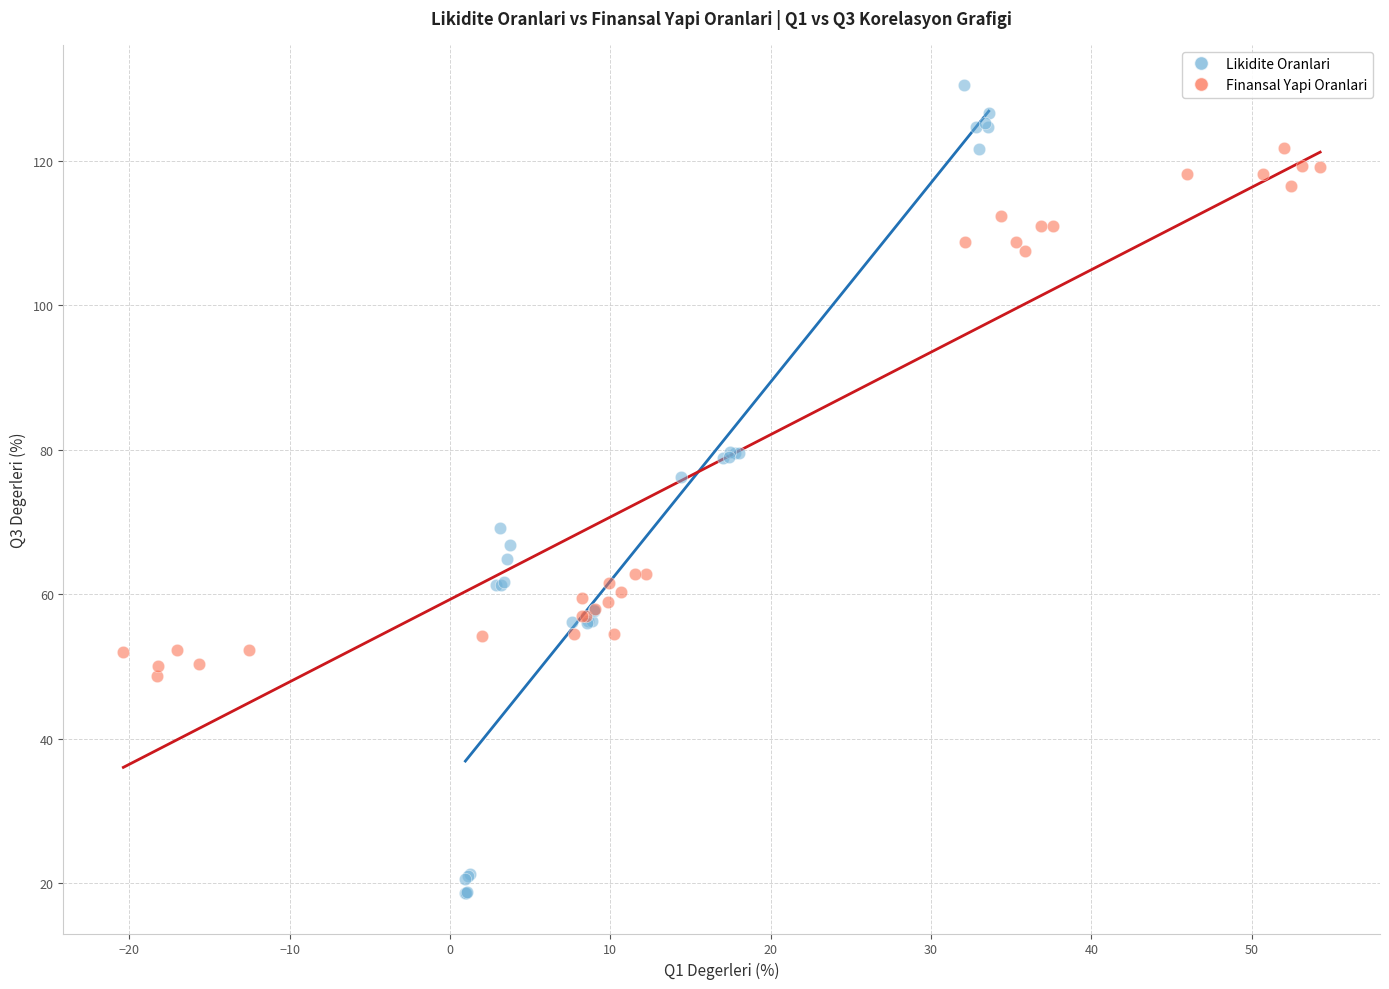

Which series has the largest Y range (max minus min)?

Likidite Oranlari